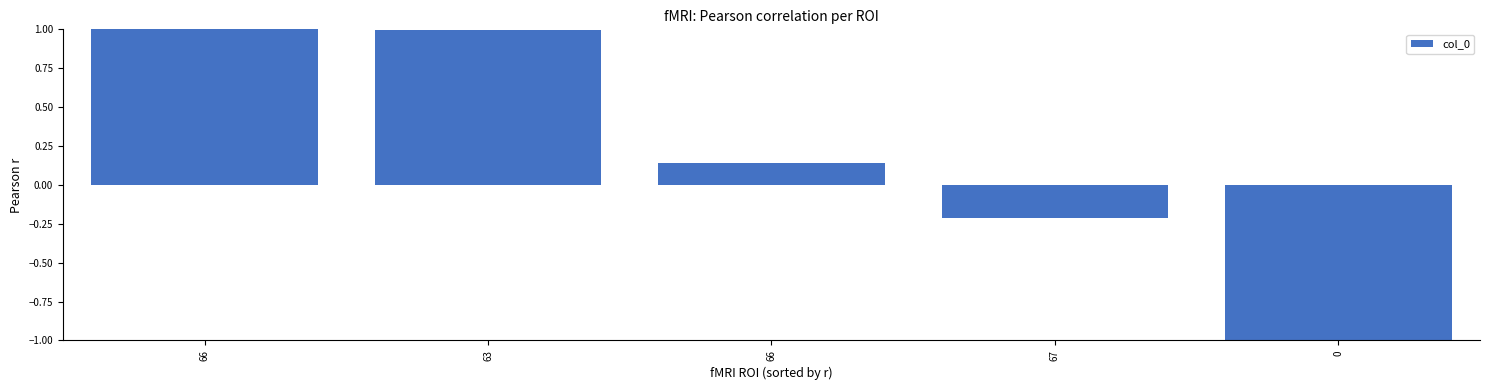

List the labels in order of value, largest first.

66, 63, 66, 67, 0